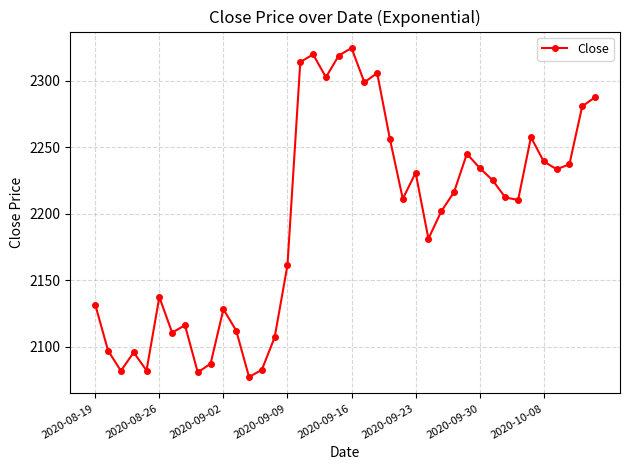

How many interior local valleys (lower than both neighbors) does the data have?

11